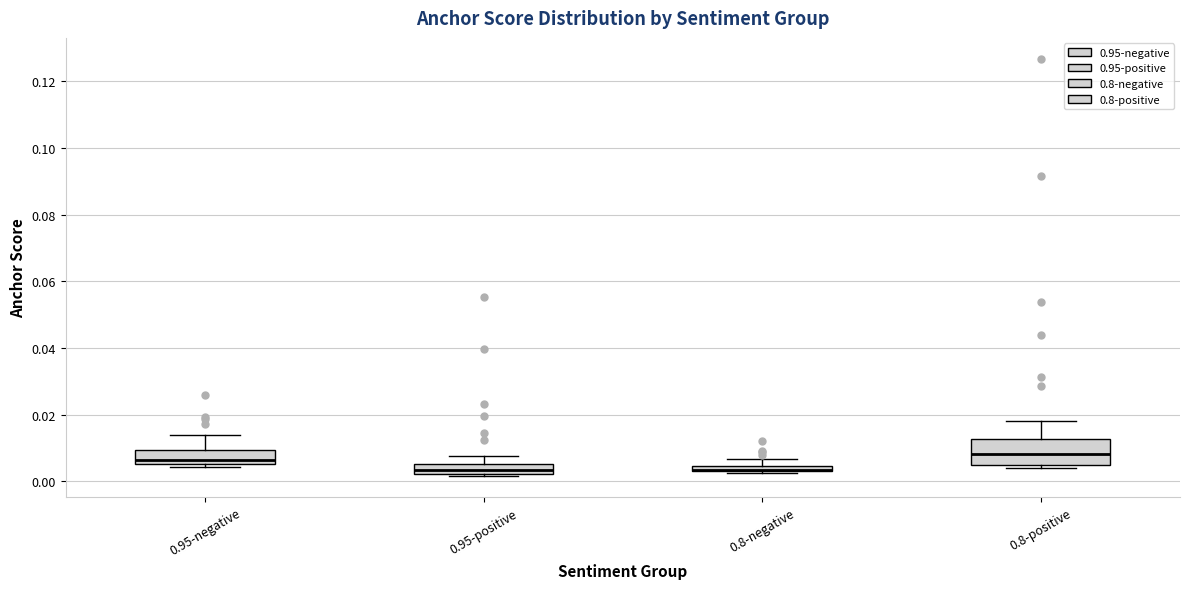

Where does the upper whisker of the box for 0.8-positive end on the y-axis? The values are not printed on the chart, so give them approximately, as read against the axis.

0.018